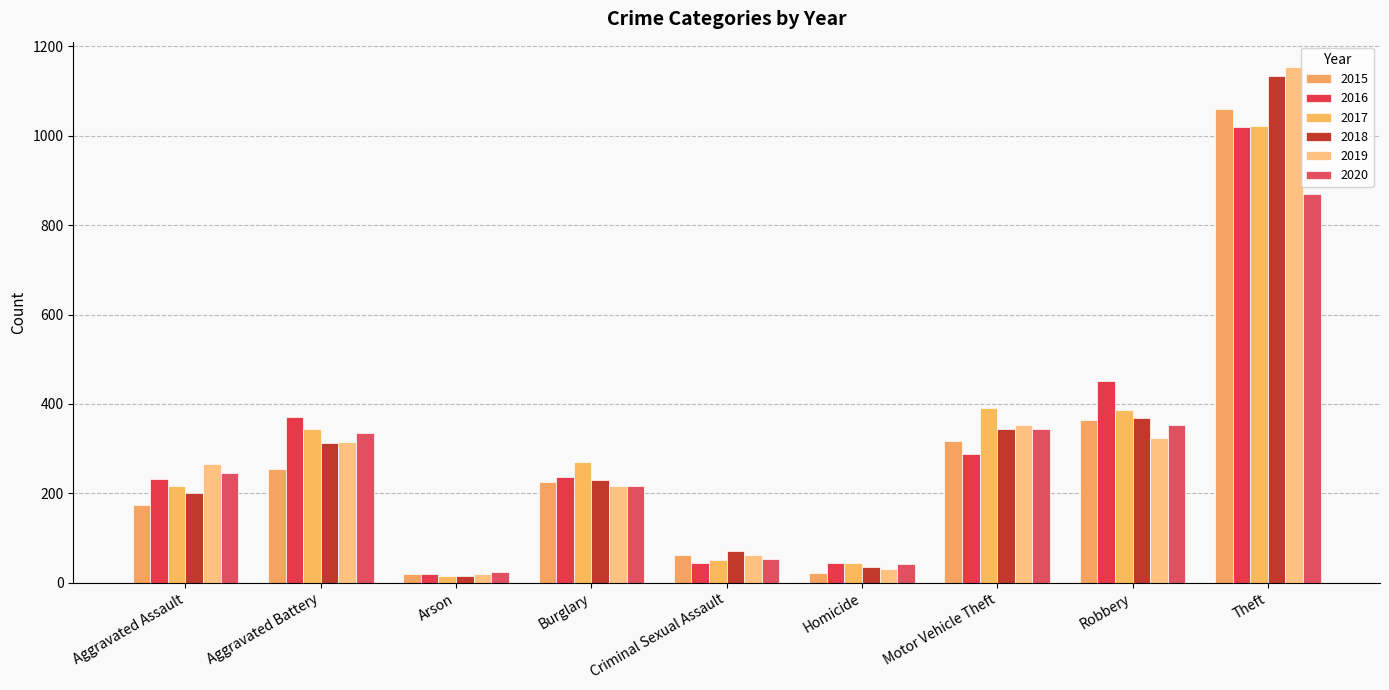

What is the difference between the maximum and minimum values in the 2017 series?

1007